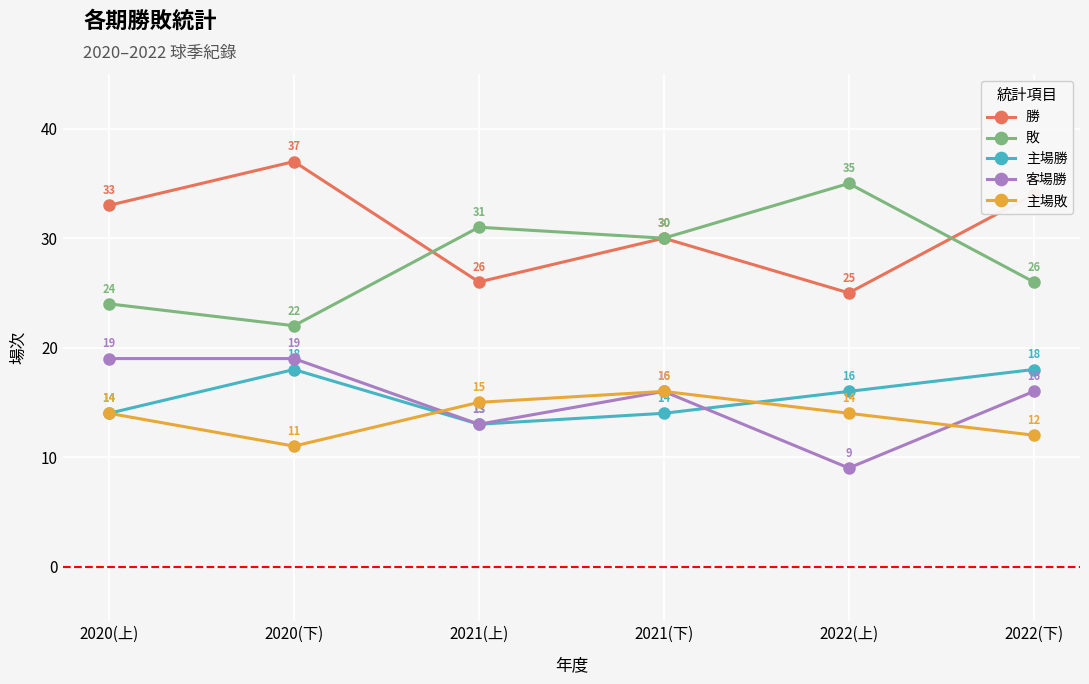

What is the sum of all 主場敗 values?

82